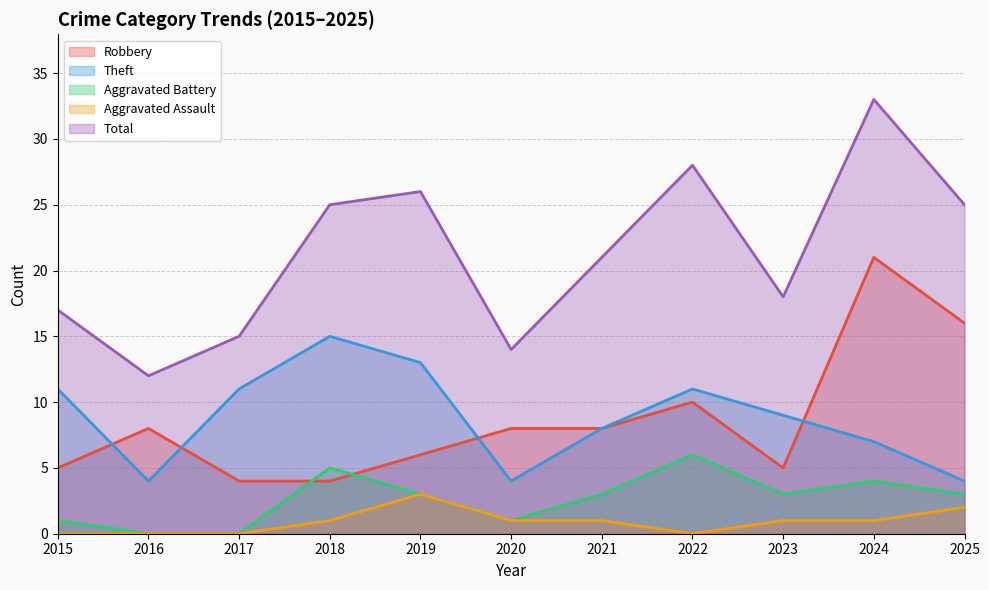

What are all the series names shown in the legend?

Robbery, Theft, Aggravated Battery, Aggravated Assault, Total